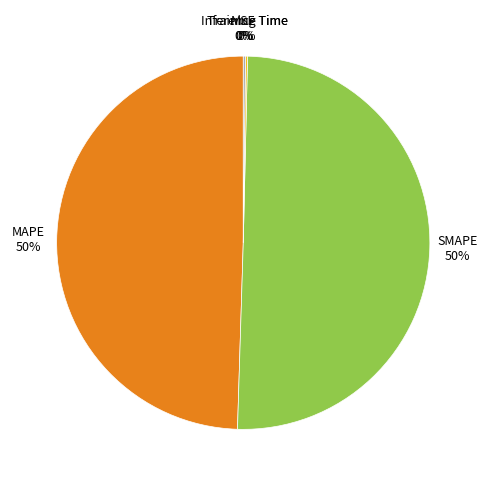

To the nearest percent, what percentage of the pie is MAPE?

50%